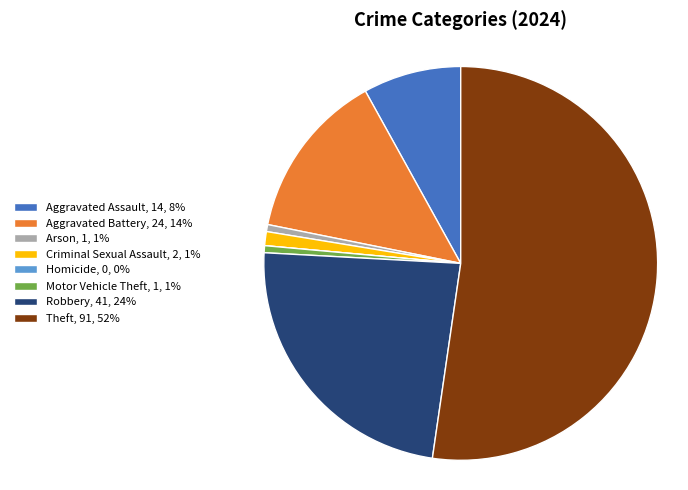

True or false: Aggravated Assault accounts for 8% of the total.

True